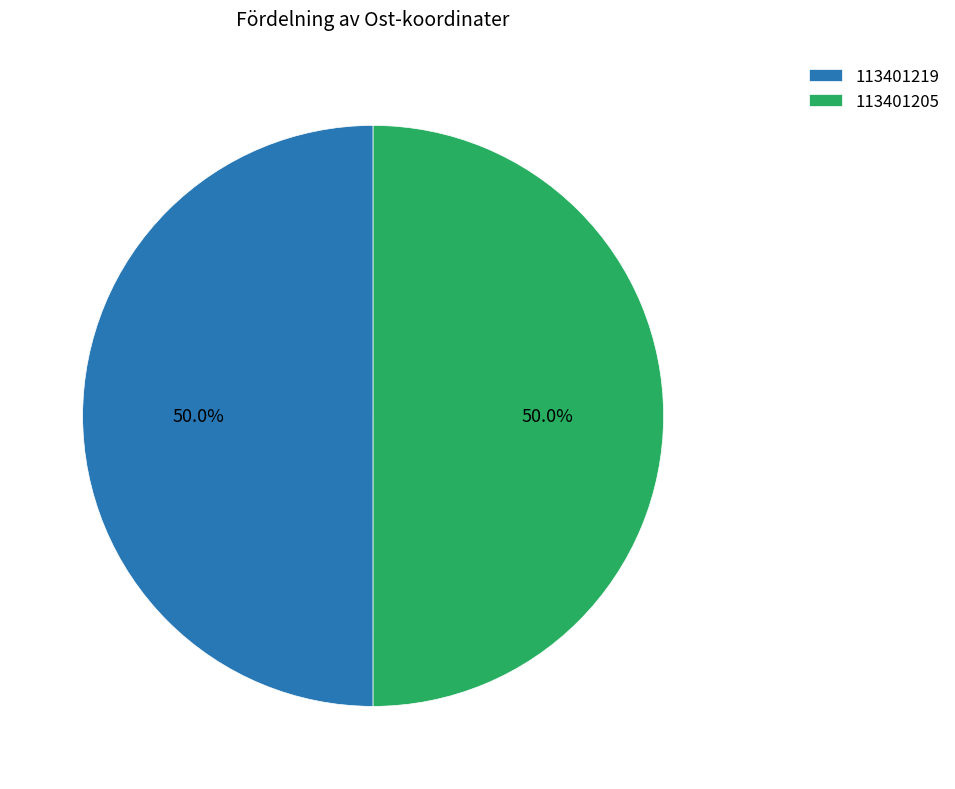

Approximately how many times larger is the value at 113401219 compared to 113401205?

1.0